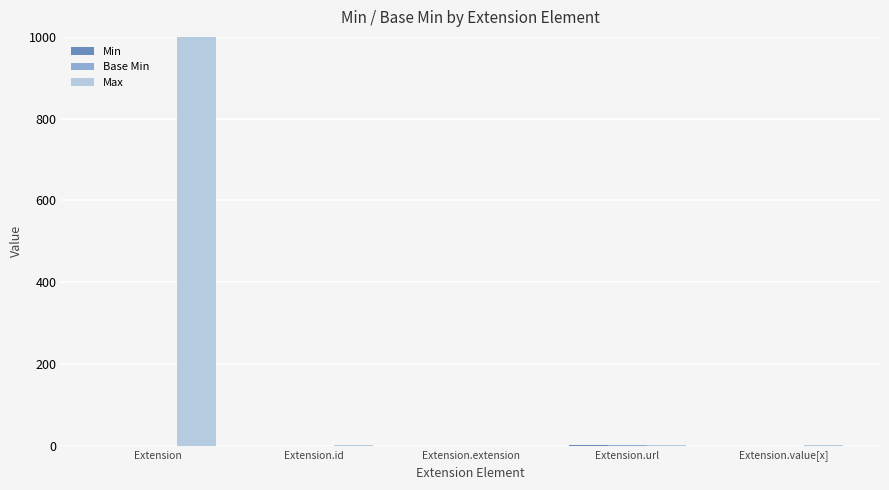

At which category does the chart reach its peak across all series?

Extension